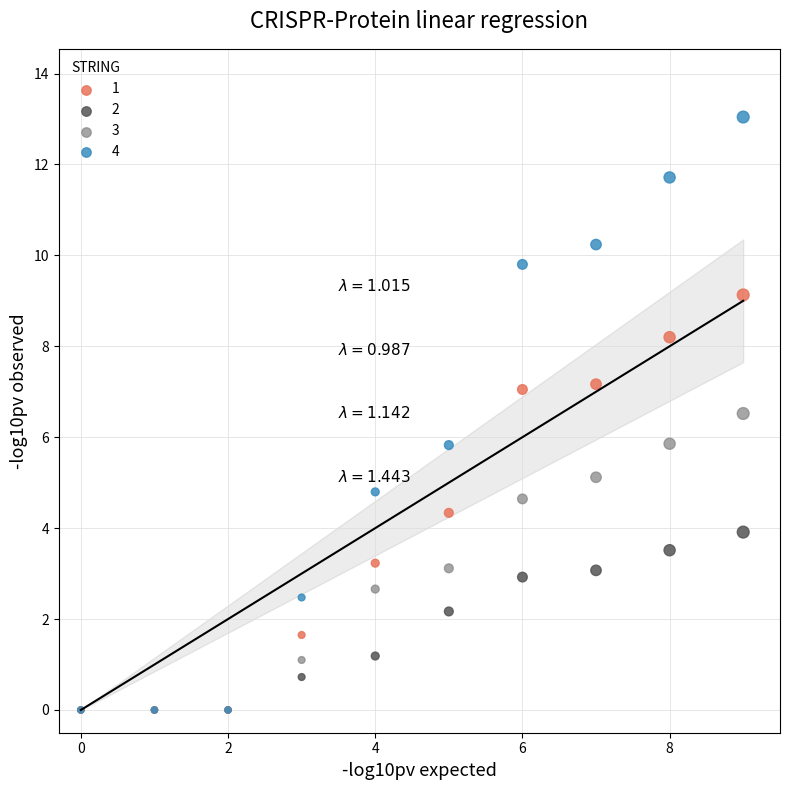

What are all the series names shown in the legend?

1, 2, 3, 4